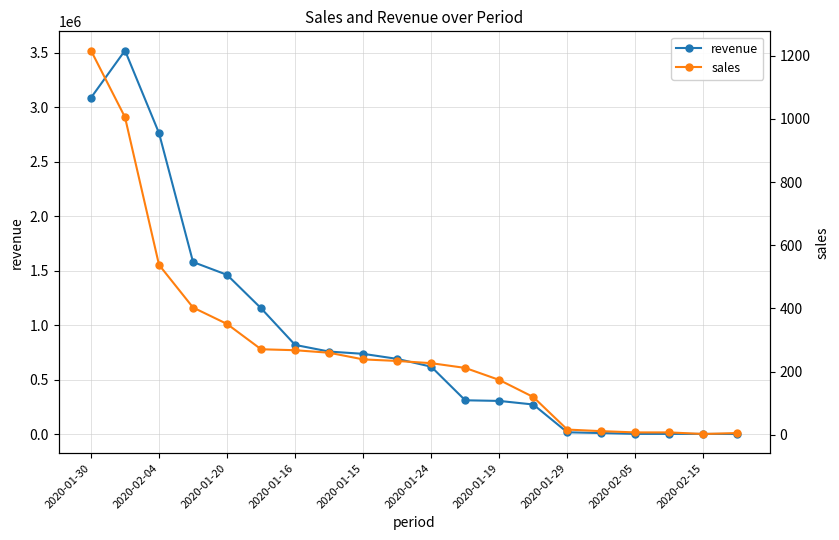

How many lines are shown in the chart?

2